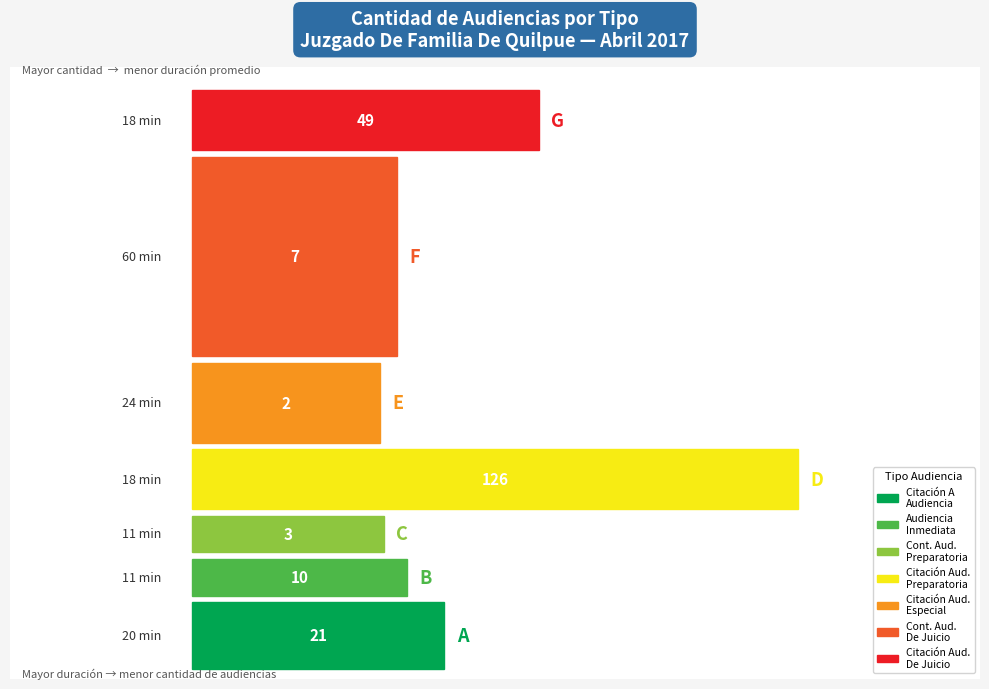

What is the approximate value at Audiencia Inmediata, to the nearest 10?

10